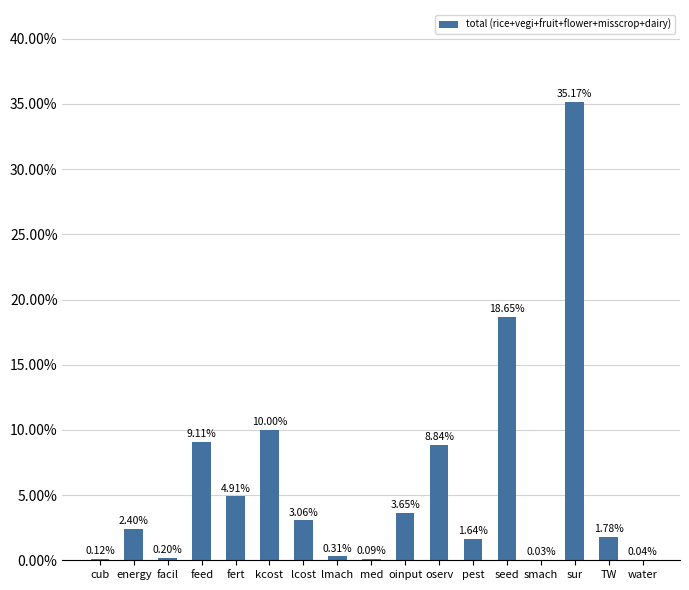

Is it true that the value at kcost is 0.0?

False